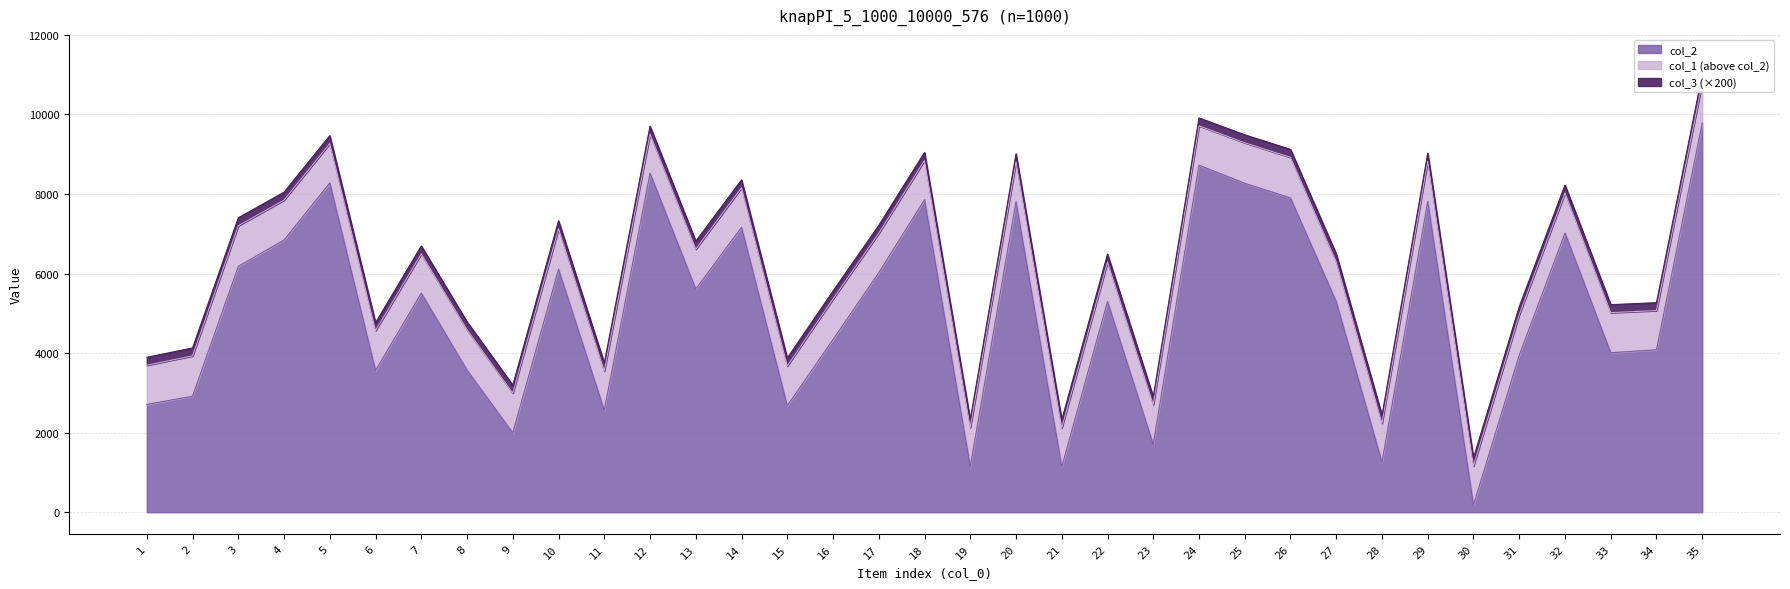

What is the sum of the col_1 values at 5 and 20?

18078